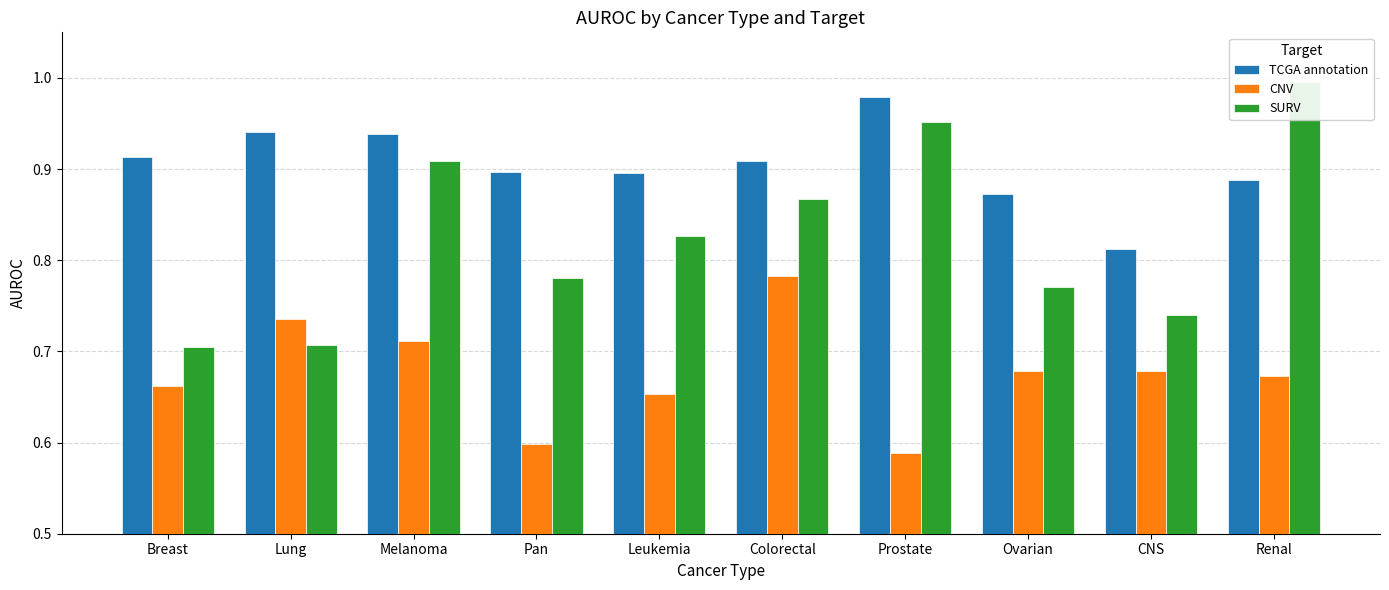

Where is TCGA annotation nearest to the value 0?

CNS